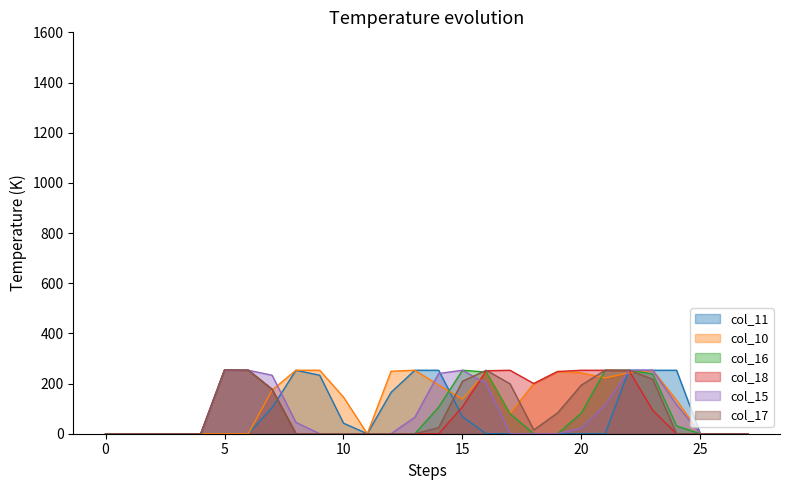

Which series has the largest total across all categories?

col_10